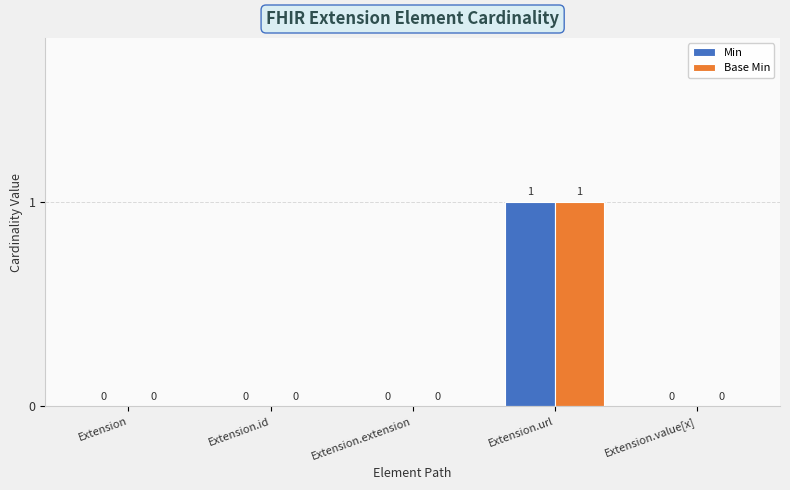

Which category has the highest value across all series?

Extension.url